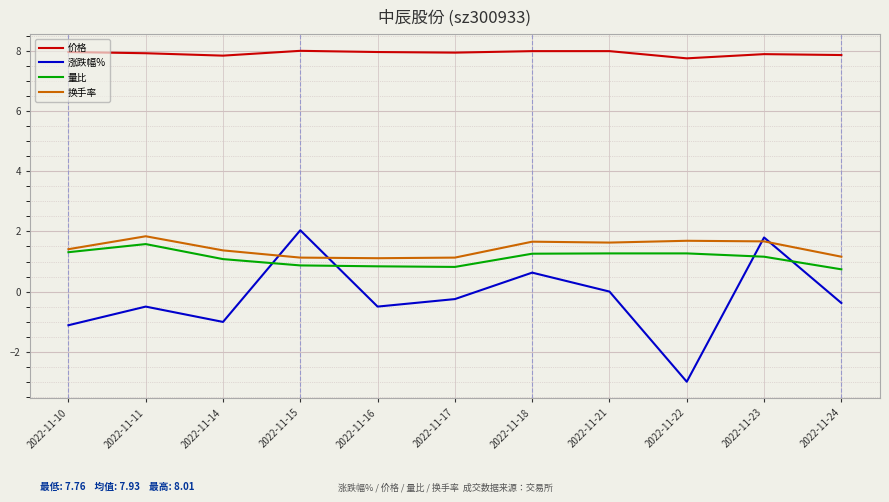

True or false: 换手率 has a value of 0.6 at 2022-11-24.

False